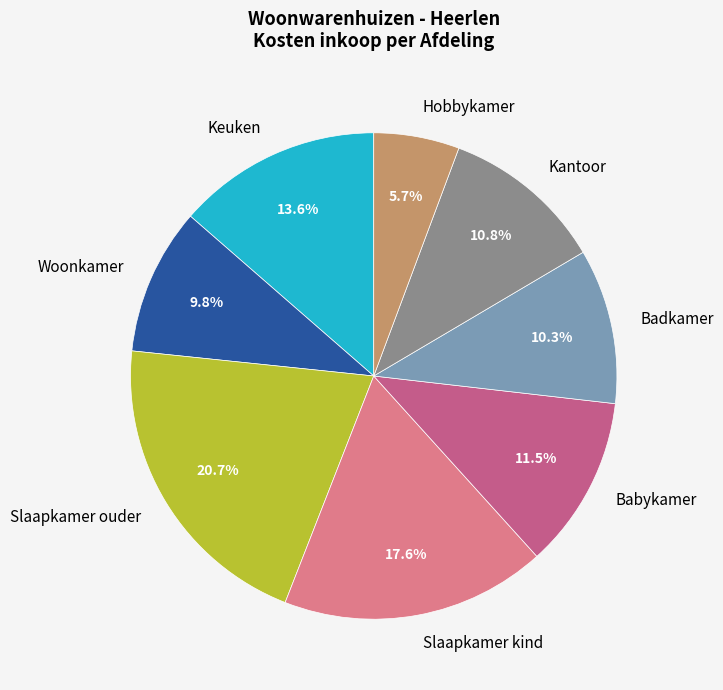

How many slices are in this pie chart?

8